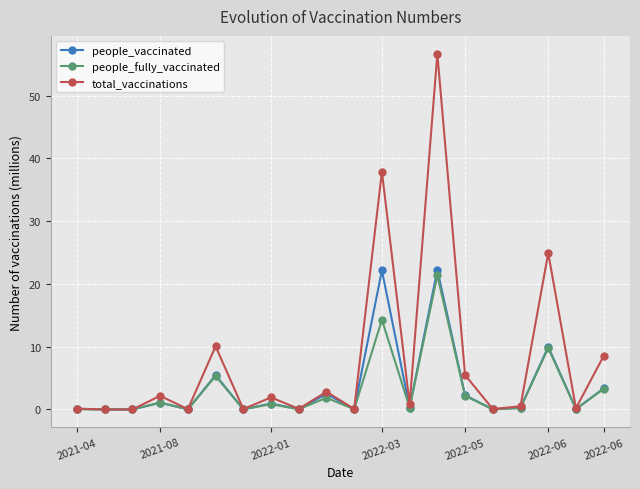

Which series has the largest total across all categories?

total_vaccinations